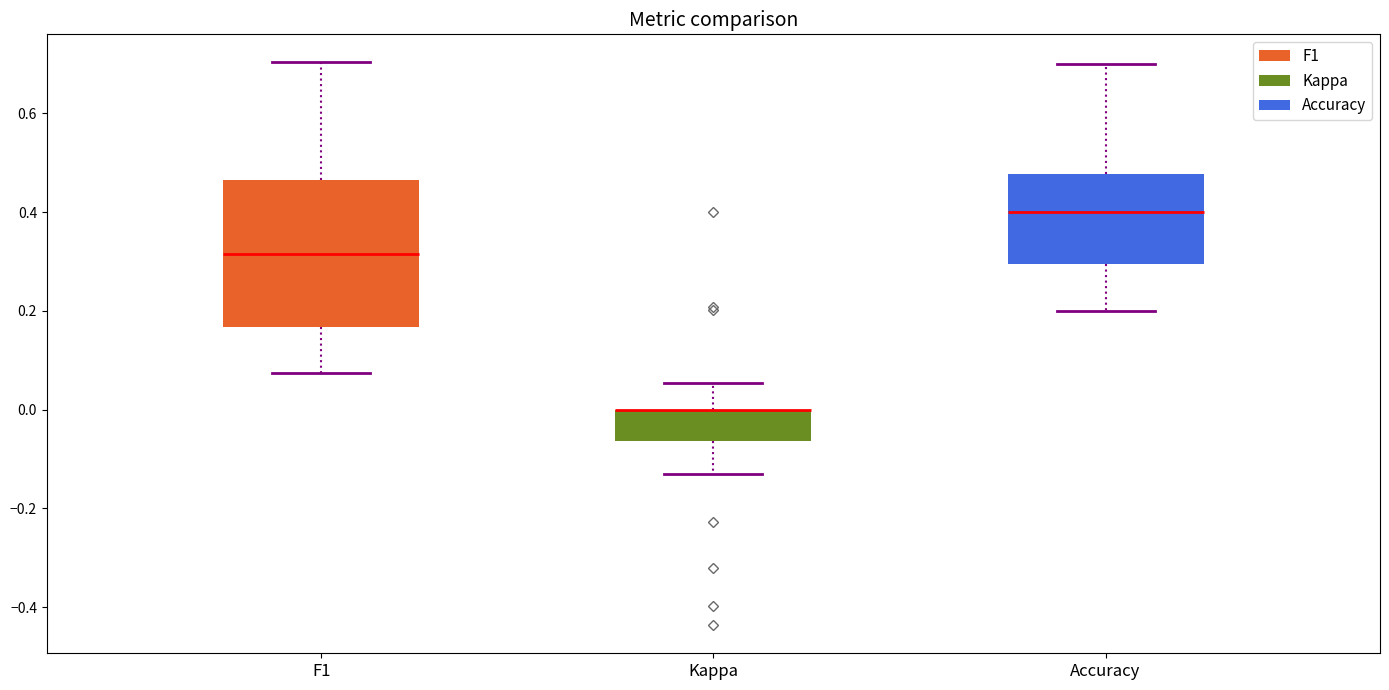

Reading left to right, read every box against the y-axis: the position of its median line, the range the box covers, and the ends of its whiskers. The values are not printed on the chart, so give them approximately, as read against the axis.

F1: median 0.32, box 0.16 to 0.46, whiskers 0.08 to 0.70
Kappa: median 0.00 (drawn on the box's upper edge), box -0.06 to 0.00, whiskers -0.12 to 0.06
Accuracy: median 0.40, box 0.30 to 0.48, whiskers 0.20 to 0.70